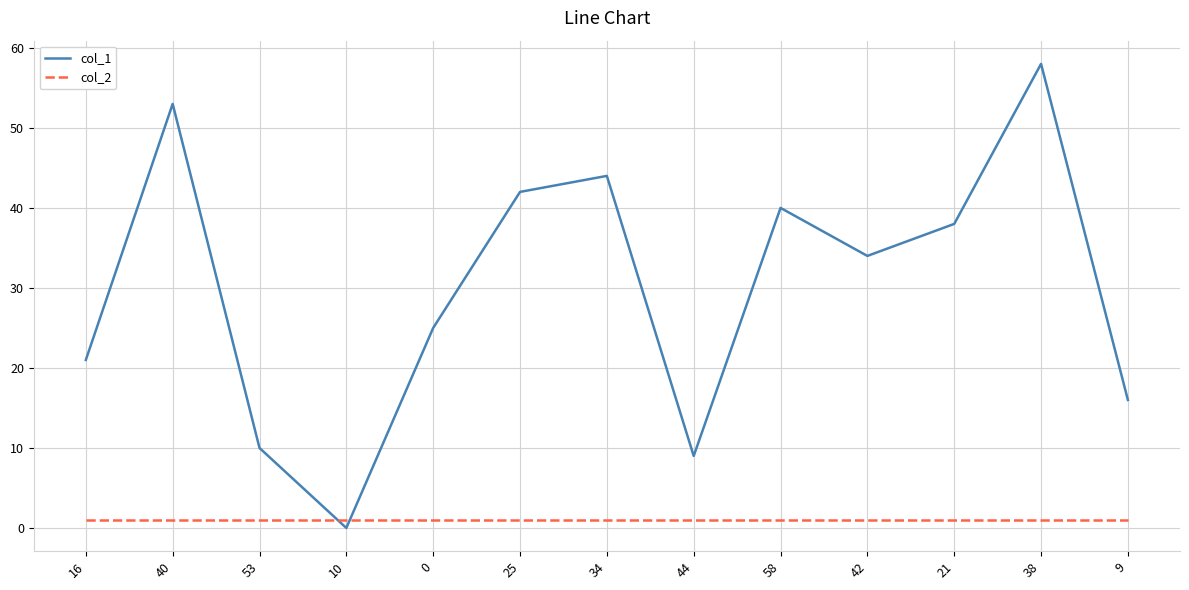

True or false: col_1 has a value of 40 at 58.

True